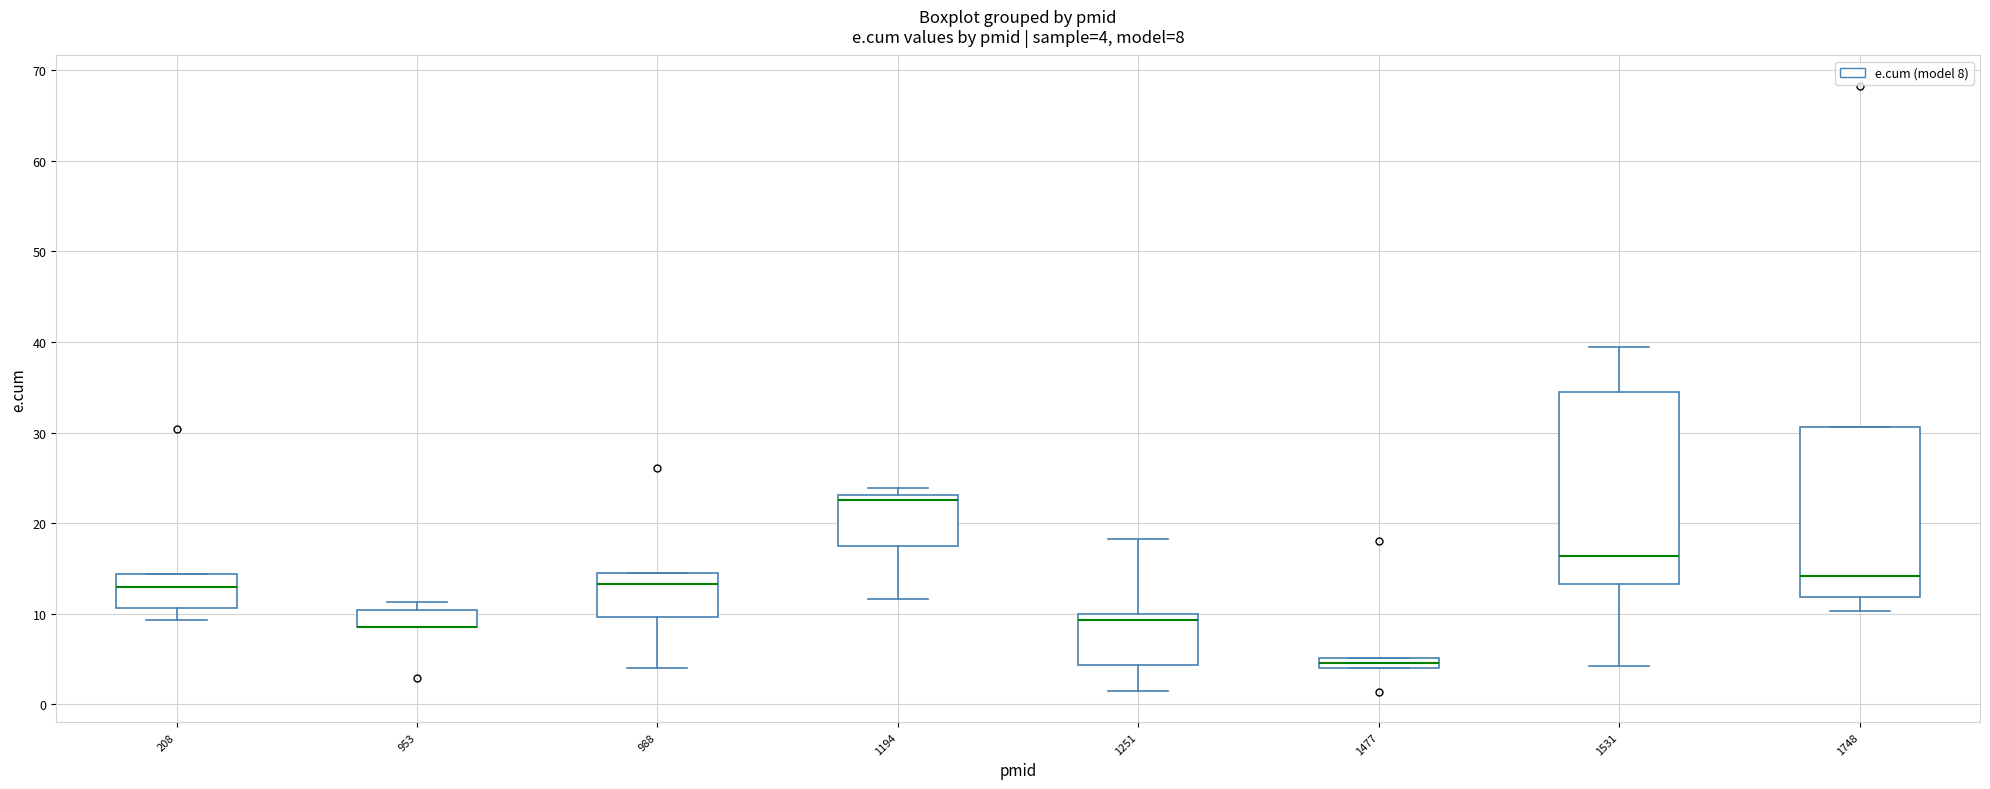

Comparing the boxes themselves (not the whiskers), which one is the tallest?

1531